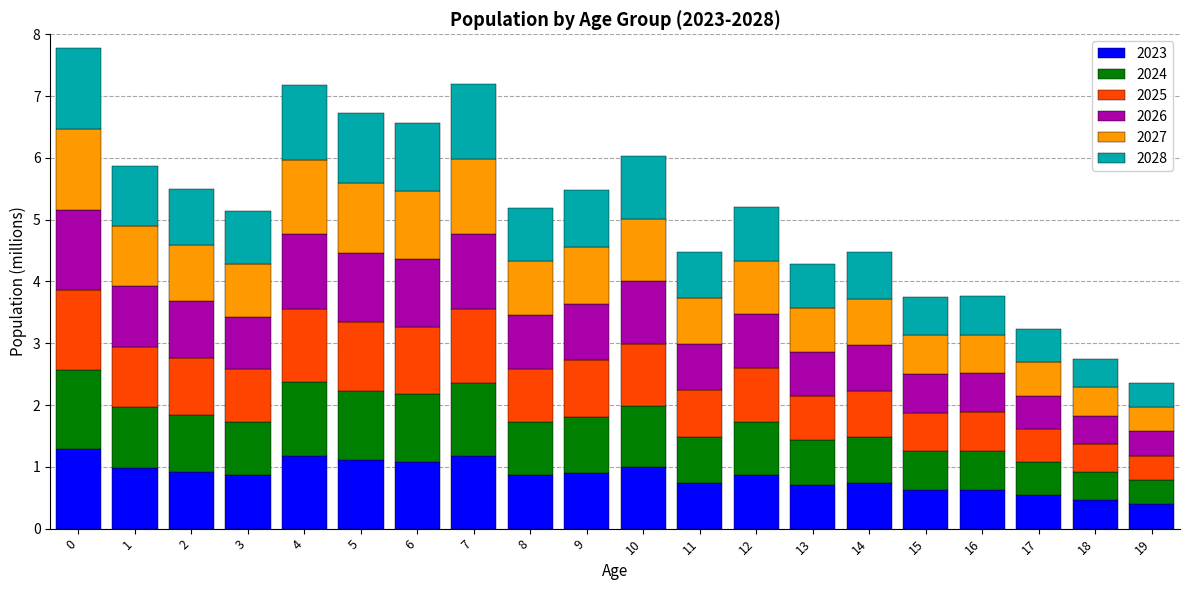

How many bars are there in total?

20